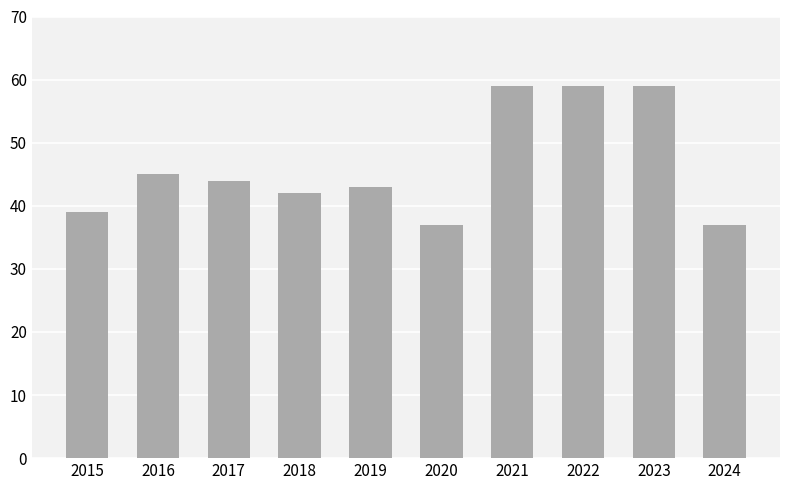

How many data points does each series have?

10